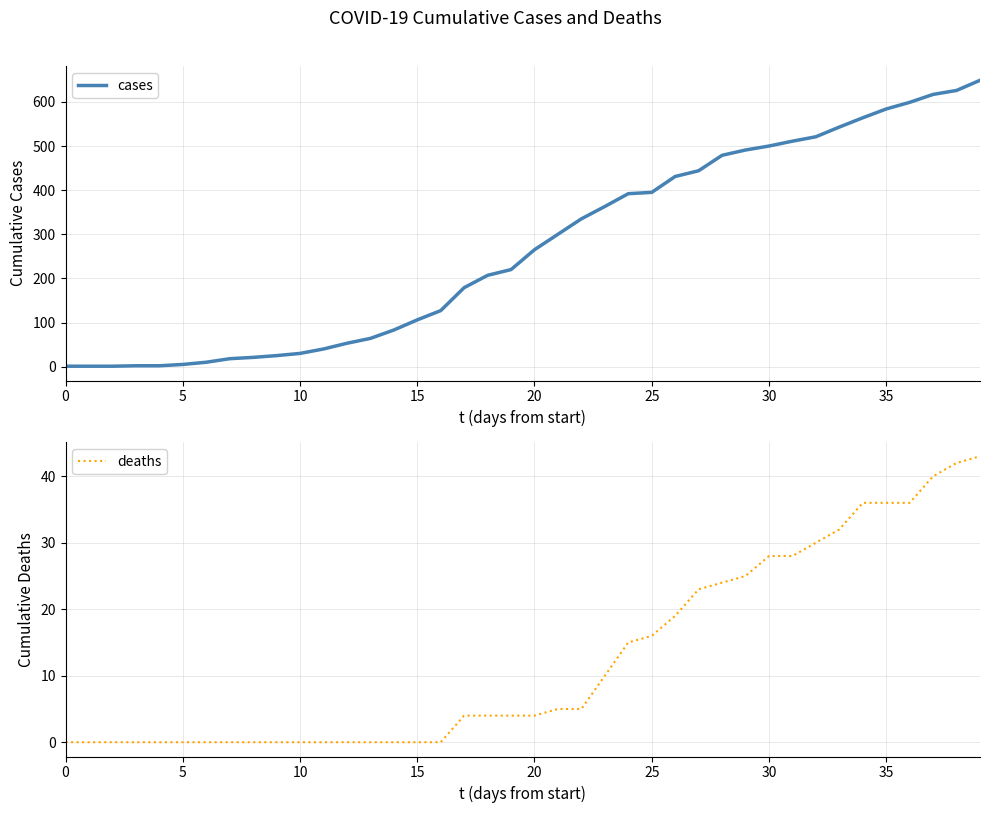

What value does the deaths series have at 28, to the nearest 5?

25